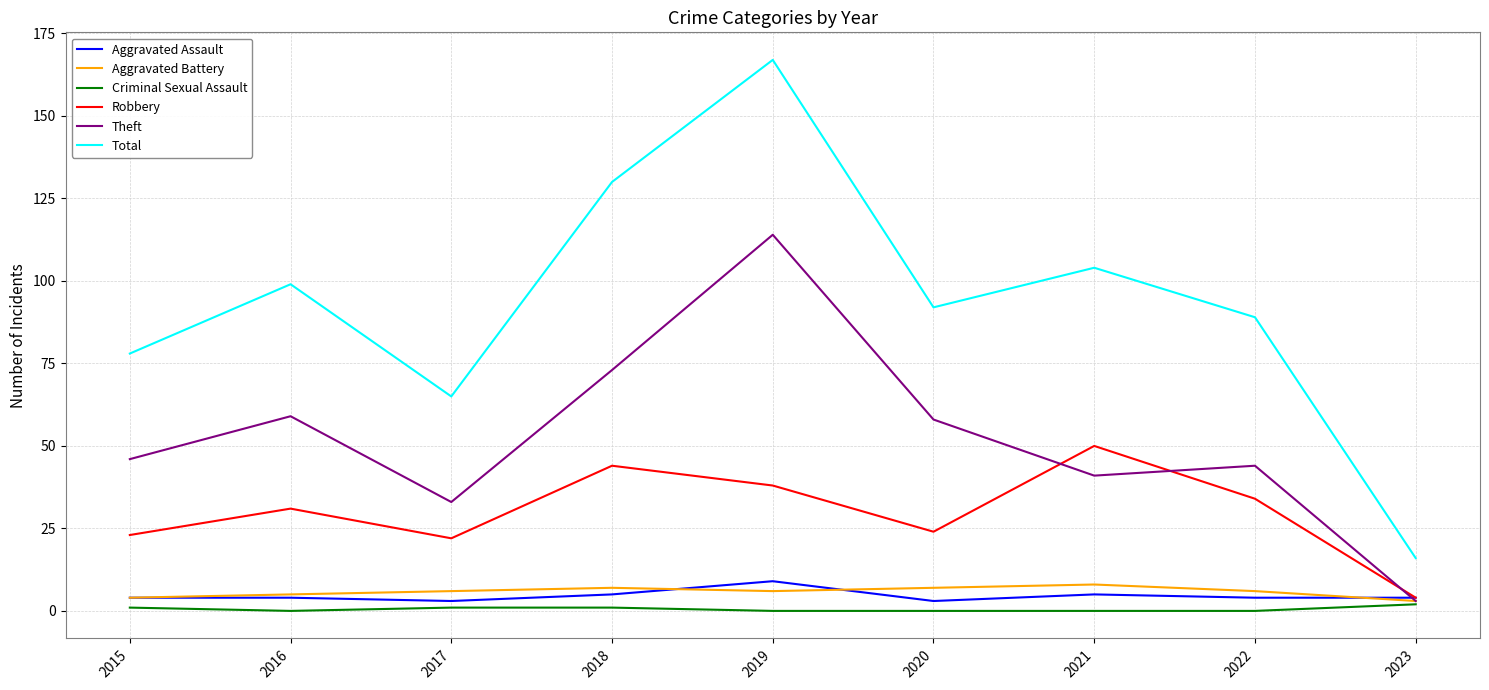

At which category is the sum across all series the highest?

2019